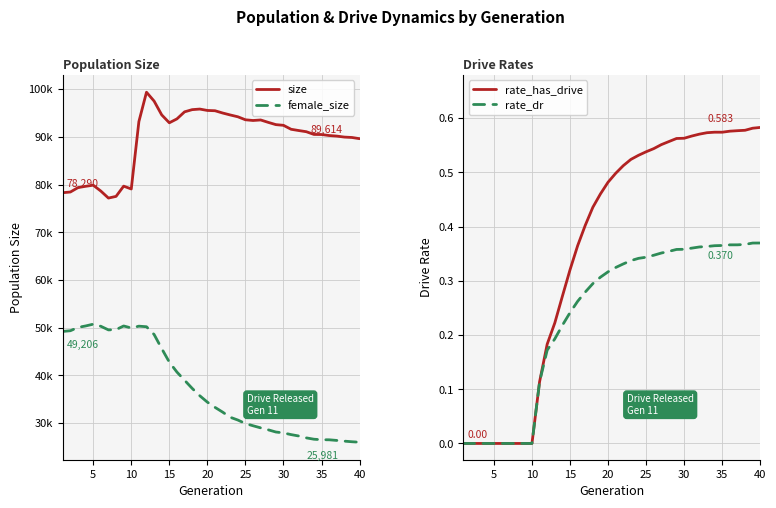

Reading left to right, transcribe all the data shown in this chart.

size: 78290.0	78437.0	79360.0	79632.0	79866.0	78634.0	77166.0	77518.0	79665.0	79071.0	93193.0	99355.0	97496.0	94601.0	92946.0	93765.0	95240.0	95702.0	95824.0	95533.0	95475.0	95000.0	94588.0	94208.0	93578.0	93428.0	93539.0	93034.0	92561.0	92416.0	91587.0	91323.0	91077.0	90507.0	90486.0	90276.0	90158.0	89950.0	89866.0	89614.0
female_size: 49206.0	49356.0	50049.0	50353.0	50728.0	50287.0	49530.0	49583.0	50352.0	49931.0	50309.0	50191.0	48568.0	45611.0	42773.0	40688.0	38977.0	37274.0	35728.0	34381.0	33290.0	32298.0	31216.0	30633.0	29897.0	29433.0	28991.0	28579.0	28122.0	27933.0	27577.0	27288.0	26894.0	26611.0	26504.0	26491.0	26357.0	26207.0	26079.0	25981.0
rate_has_drive: 0.0	0.0	0.0	0.0	0.0	0.0	0.0	0.0	0.0	0.0	0.1	0.2	0.2	0.3	0.3	0.4	0.4	0.4	0.5	0.5	0.5	0.5	0.5	0.5	0.5	0.5	0.6	0.6	0.6	0.6	0.6	0.6	0.6	0.6	0.6	0.6	0.6	0.6	0.6	0.6
rate_dr: 0.0	0.0	0.0	0.0	0.0	0.0	0.0	0.0	0.0	0.0	0.1	0.2	0.2	0.2	0.2	0.3	0.3	0.3	0.3	0.3	0.3	0.3	0.3	0.3	0.3	0.3	0.4	0.4	0.4	0.4	0.4	0.4	0.4	0.4	0.4	0.4	0.4	0.4	0.4	0.4